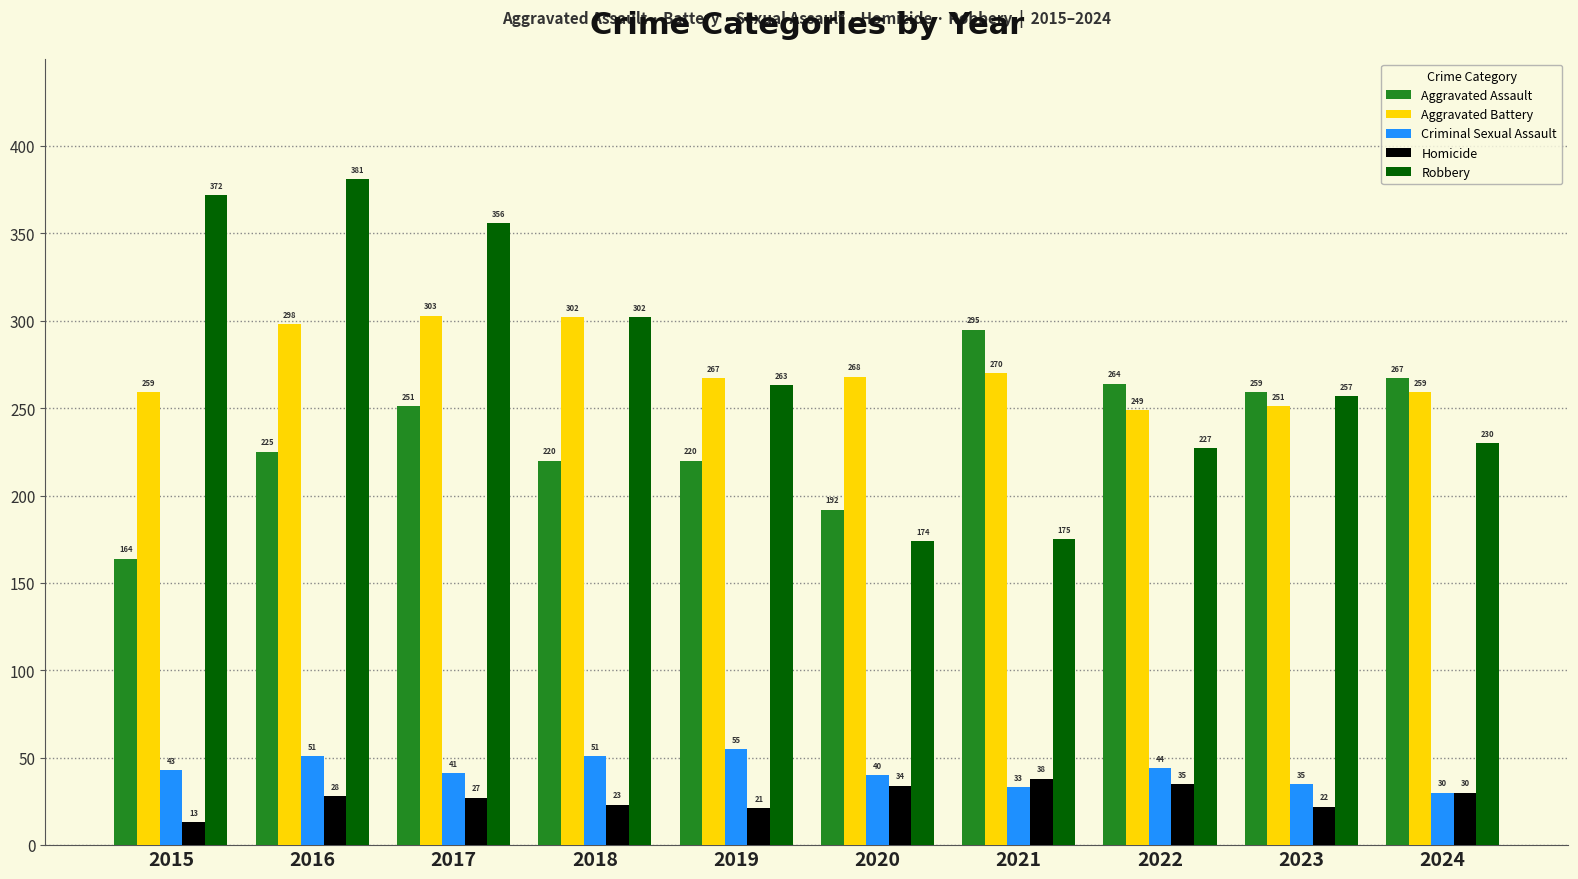

What is the sum of all Aggravated Assault values?

2357